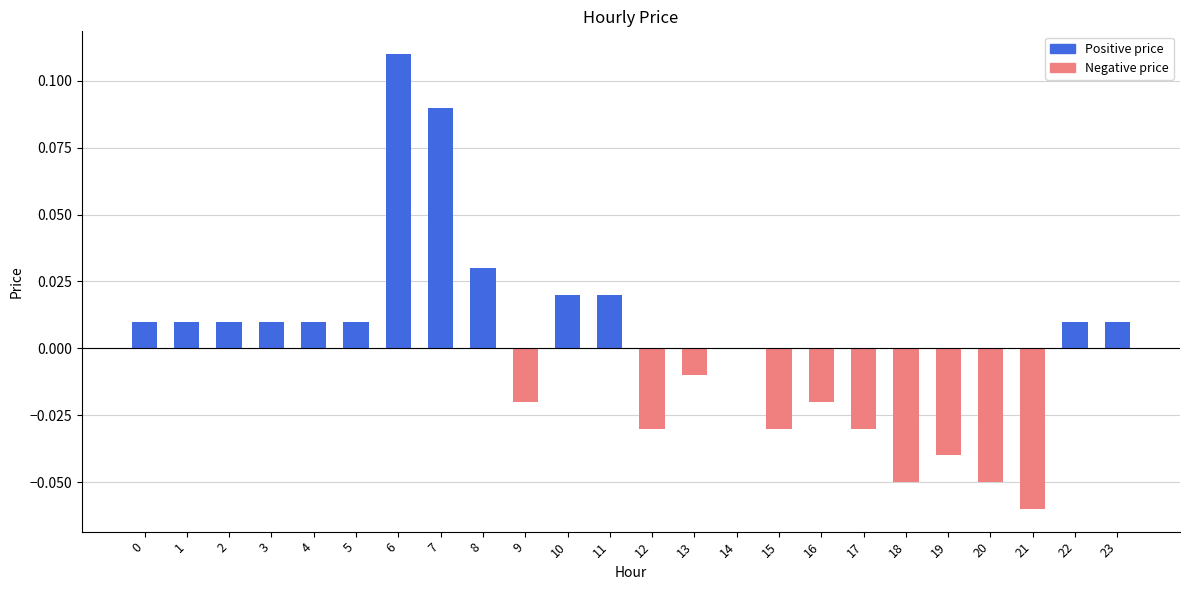

At which category does the chart reach its peak across all series?

6